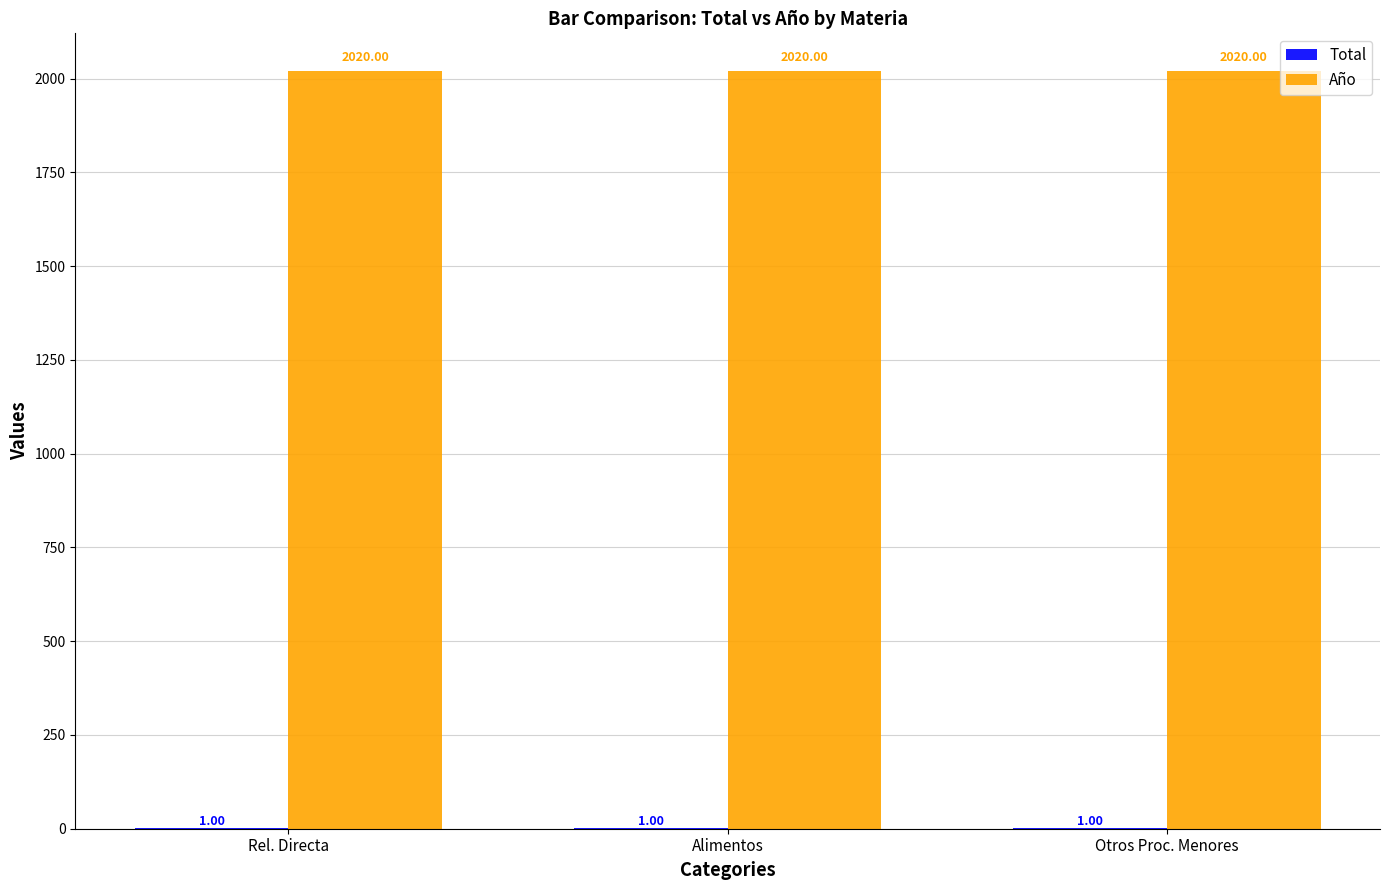

Which series has the largest total across all categories?

Año